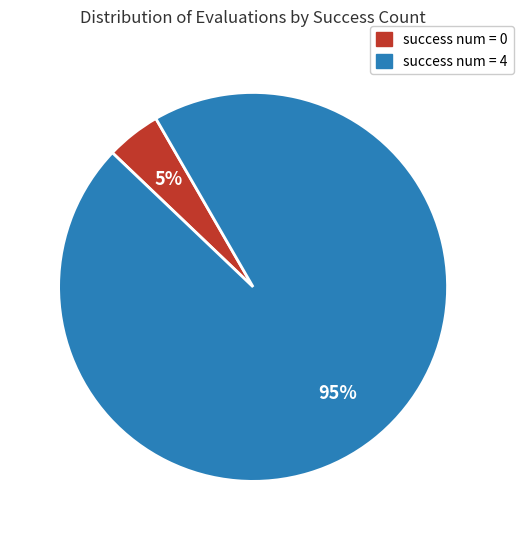

Count the number of slices in the pie.

2